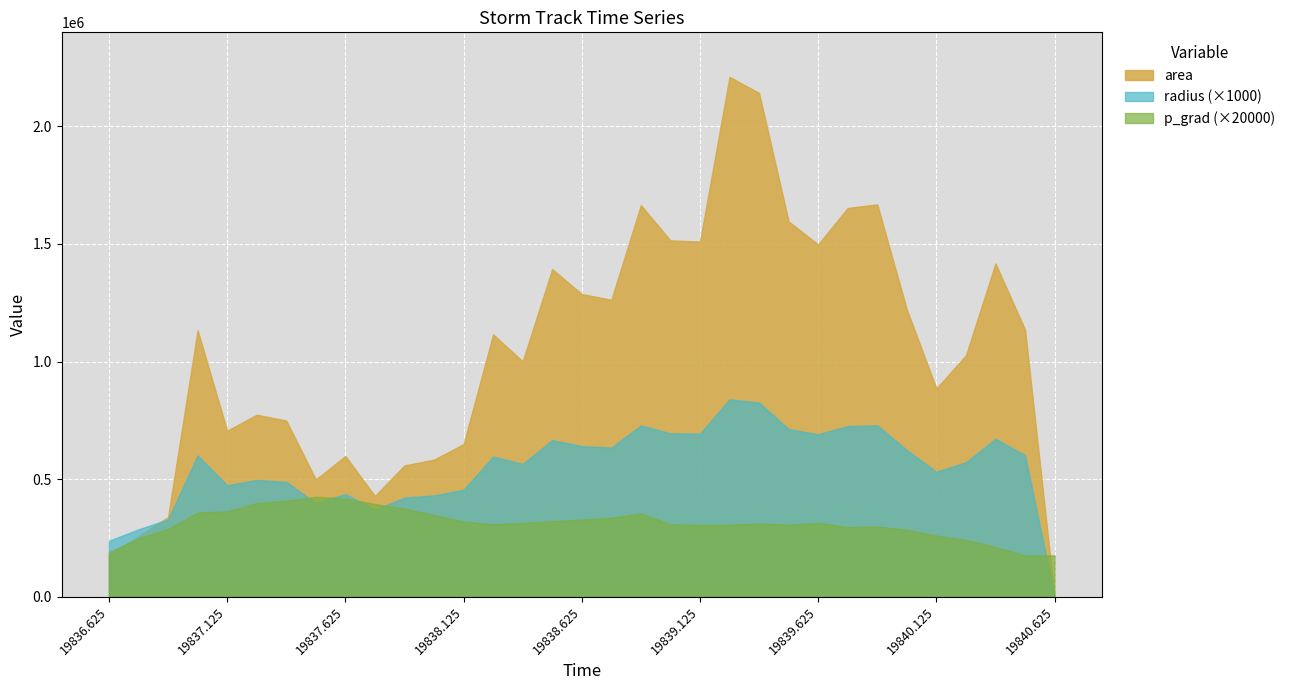

What are all the series names shown in the legend?

area, radius (×1000), p_grad (×20000)